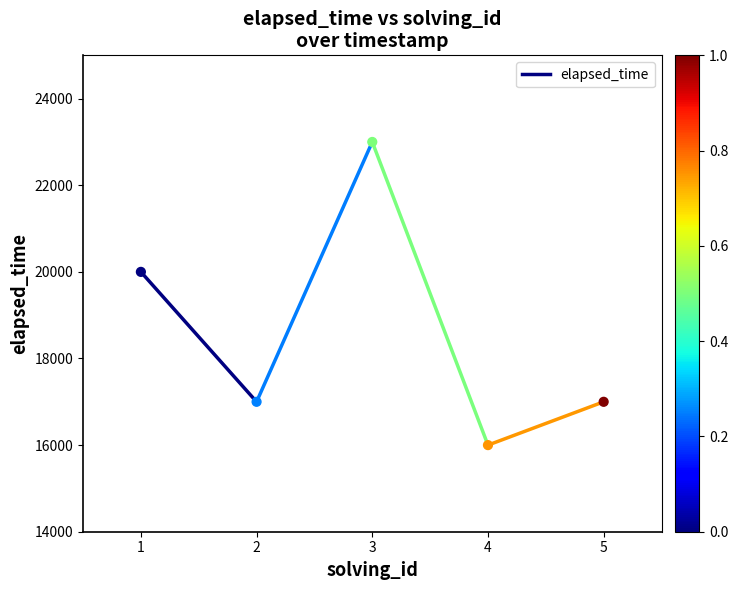

What Y value in the scatter plot is closest to 19500?

20000